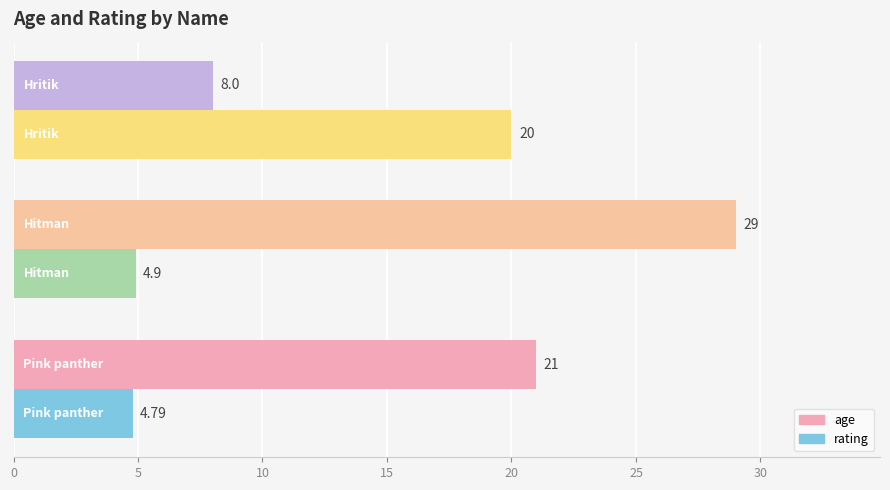

Which series has the largest range (max minus min)?

age